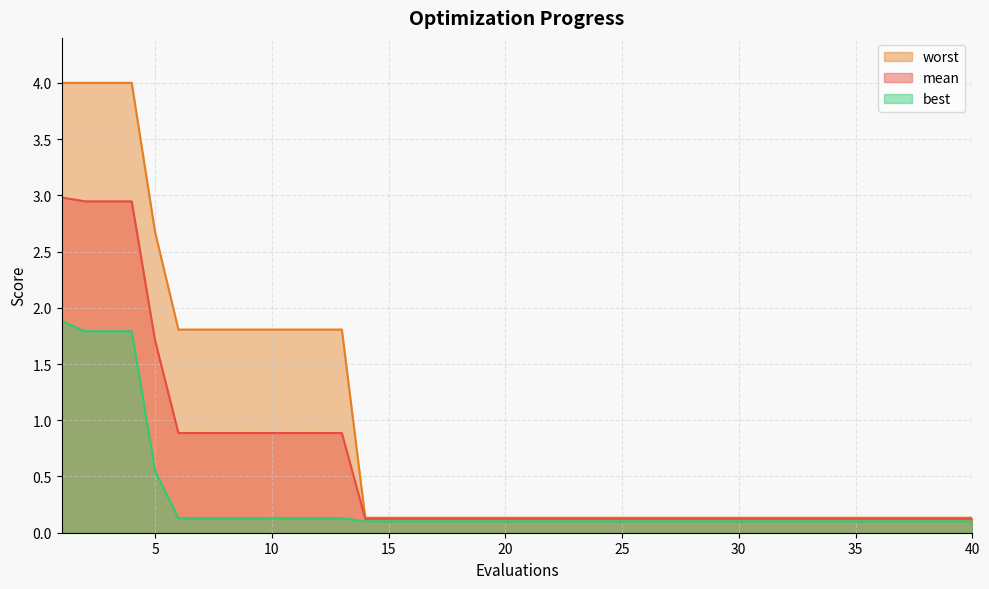

Which category has the lowest value in the mean series?

14